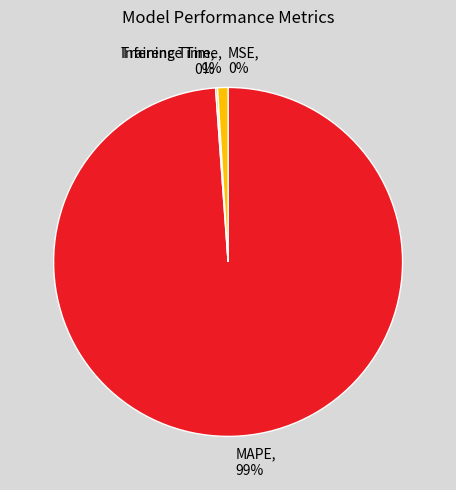

To the nearest percent, what is the difference between the largest and smallest slice percentages?

99%